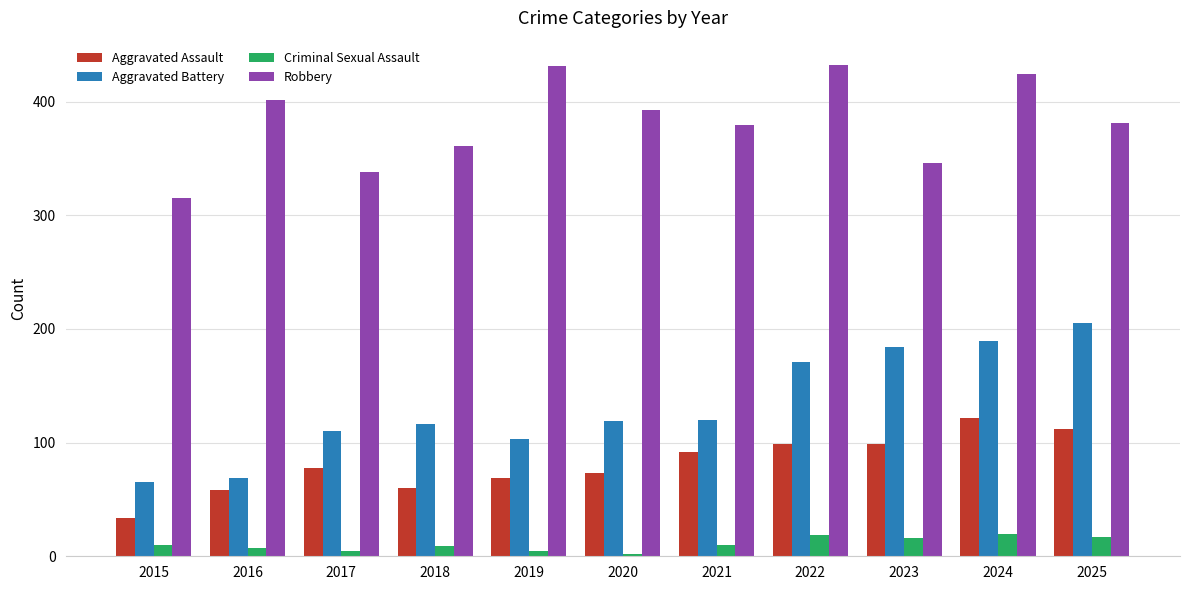

True or false: Aggravated Battery has a value of 32 at 2019.

False